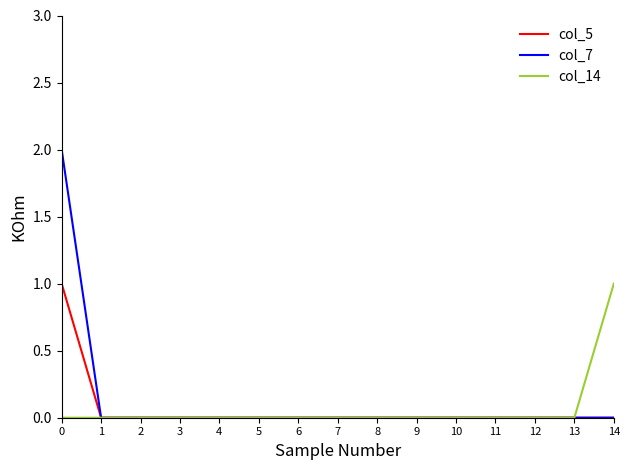

The value of col_7 at 1 is 0. True or false?

True